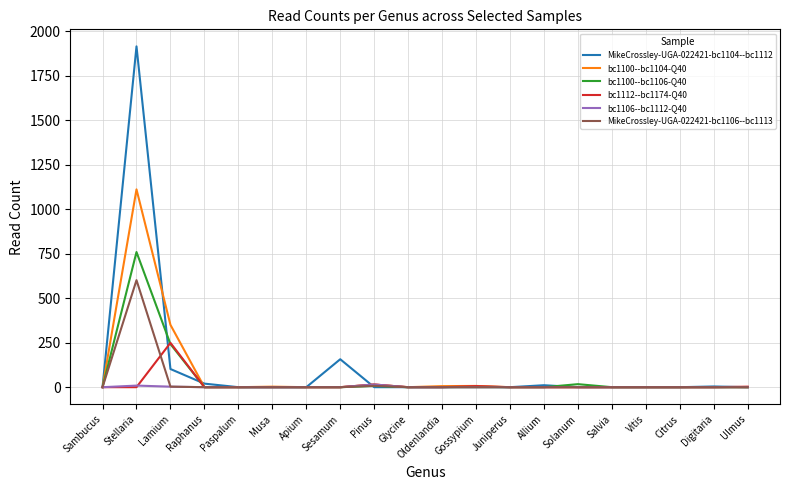

True or false: MikeCrossley-UGA-022421-bc1104--bc1112 has more than 1 interior local peaks.

True